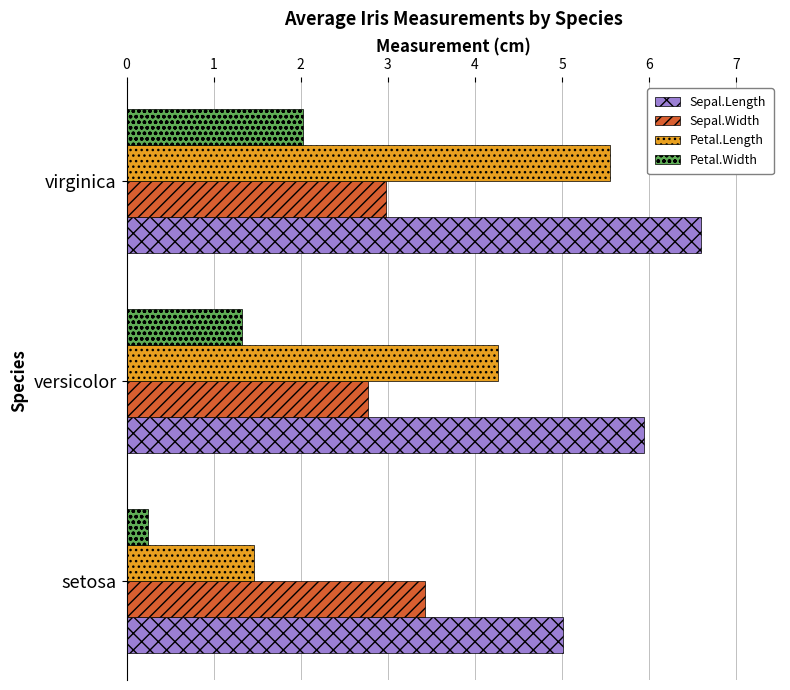

Which series has the widest spread of values?

Petal.Length